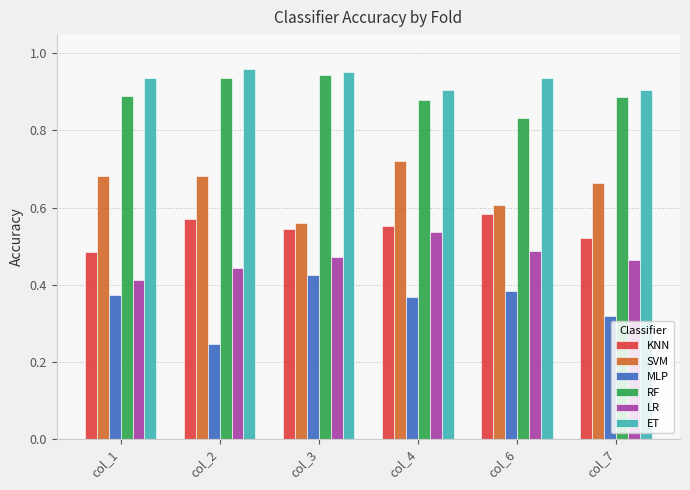

Between col_3 and col_6, which series saw the biggest shift?

RF